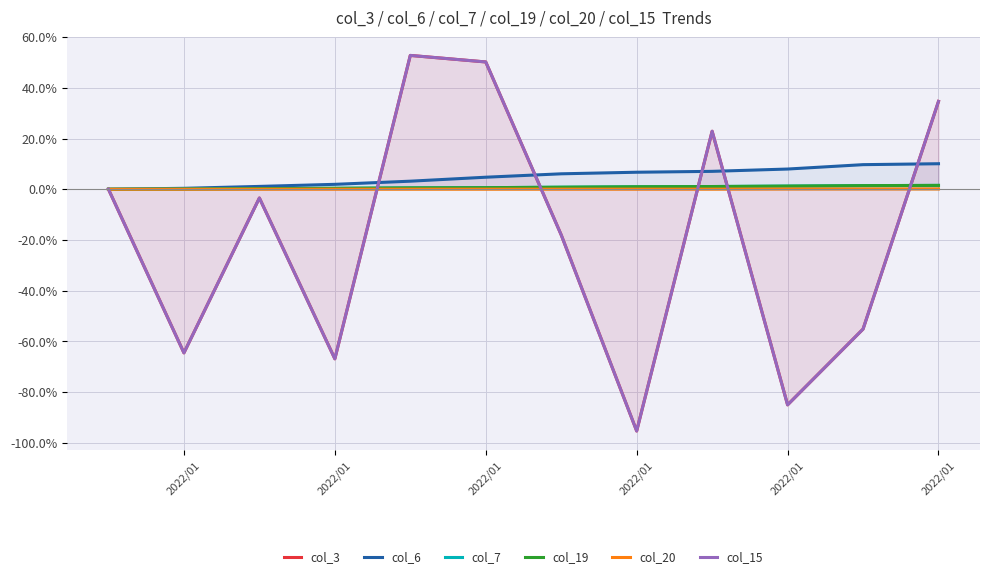

True or false: col_20 and col_6 cross at least once.

False